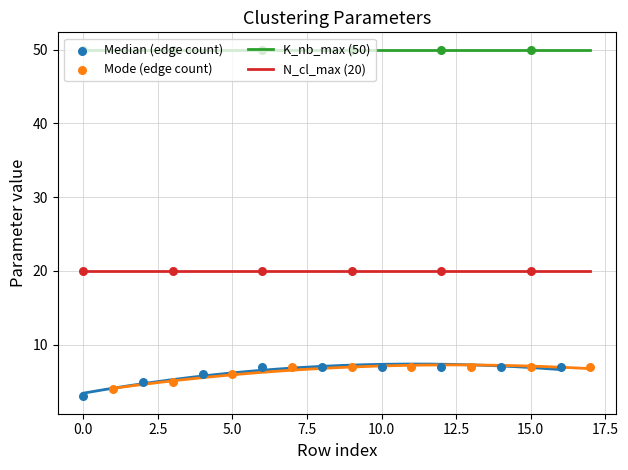

True or false: K_nb_max (50) has a value of 50 at 15.0.

True